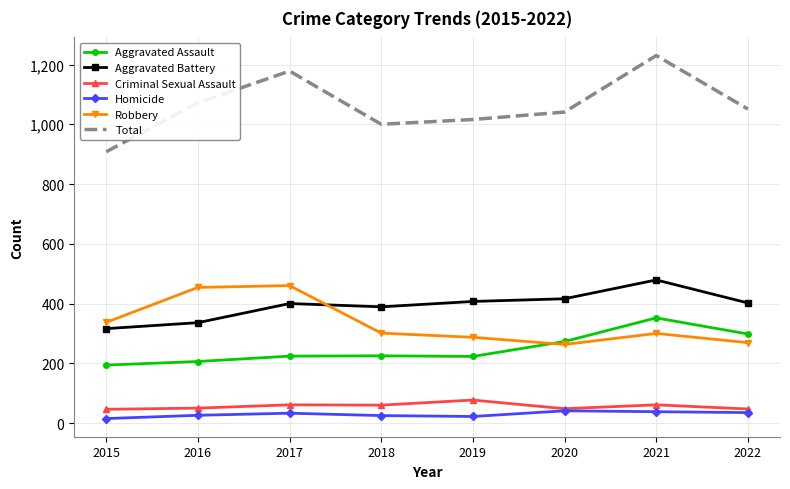

Is it true that Aggravated Assault equals 320 at 2016?

False